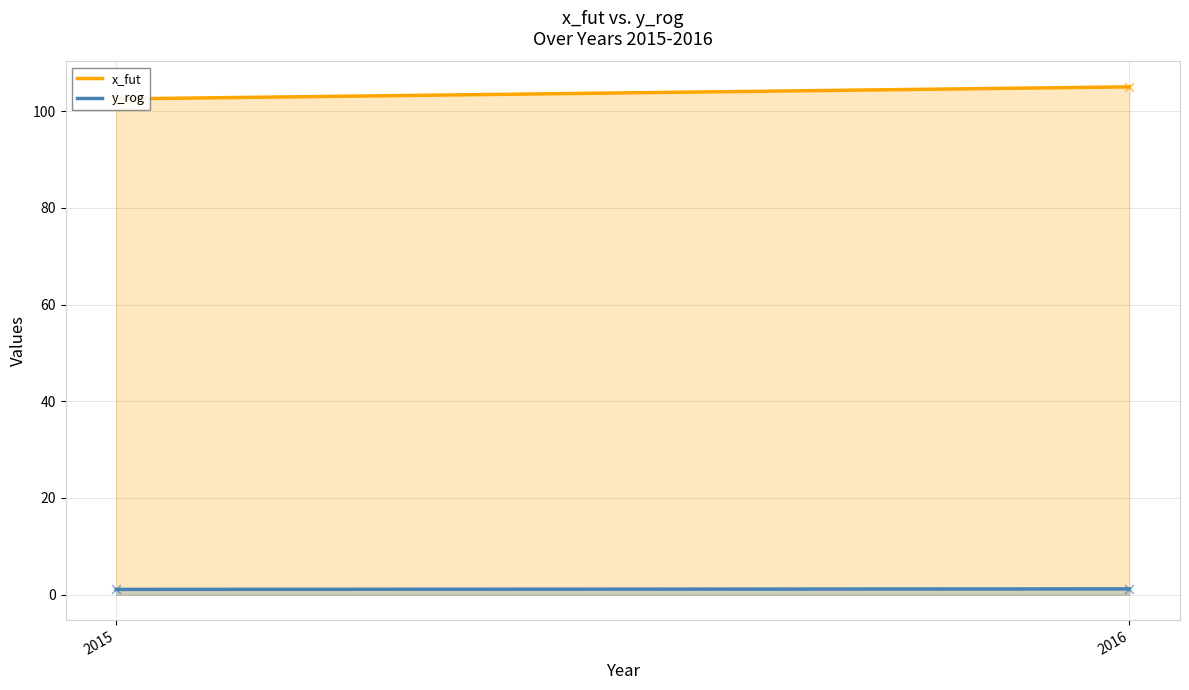

Which series reaches the maximum Y coordinate?

x_fut